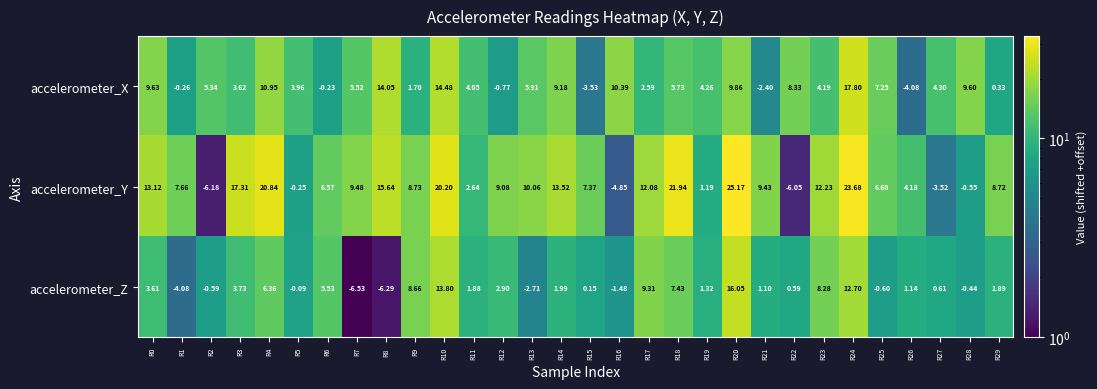

Rank the series by their average value, from lowest to highest.

accelerometer_Z, accelerometer_X, accelerometer_Y